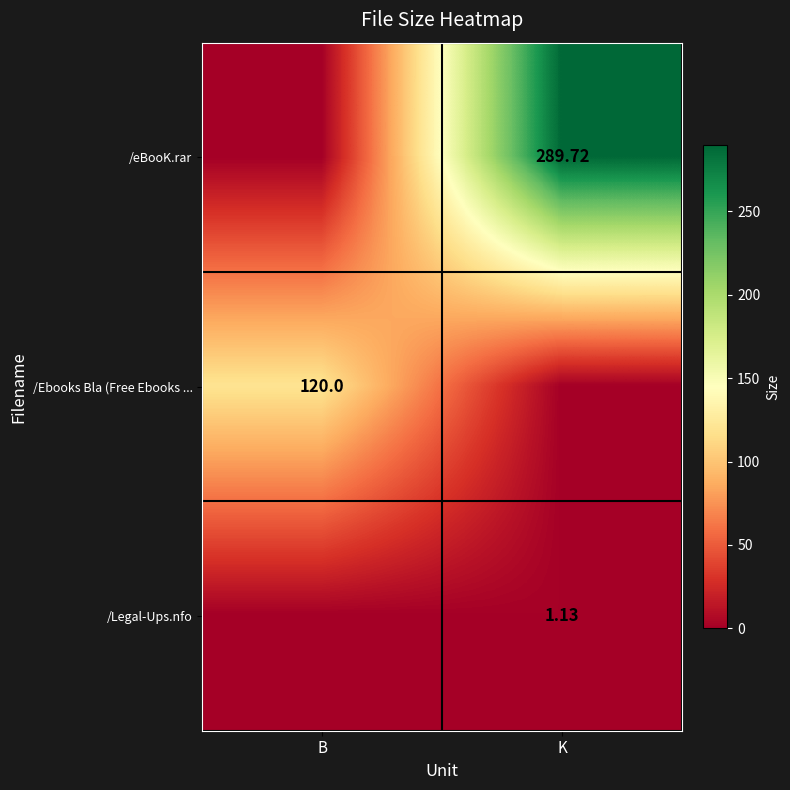

True or false: /Ebooks Bla (Free Ebooks ... has a value of 58.0 at K.

False